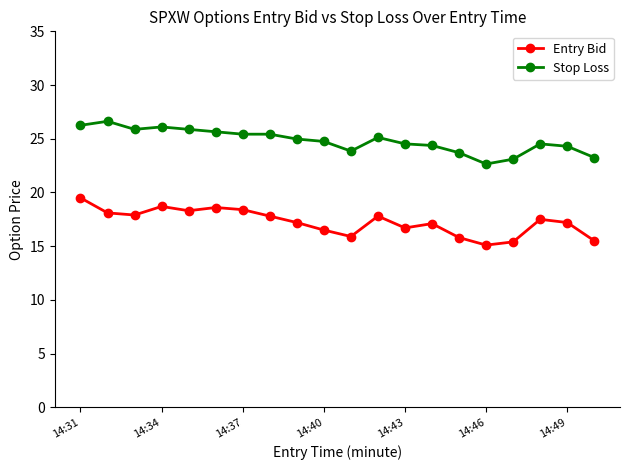

In Entry Bid, how many points are higher than both neighbors (excluding endpoints)?

5